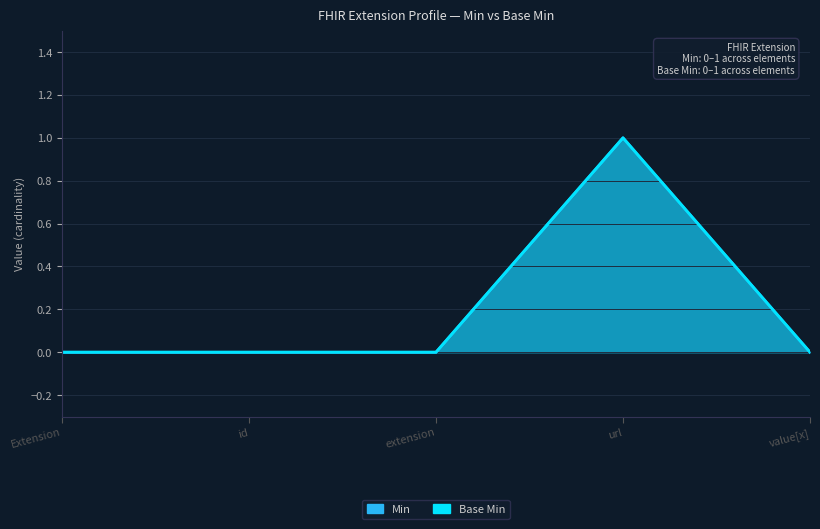

What is the difference between the maximum and minimum values in the Base Min series?

1